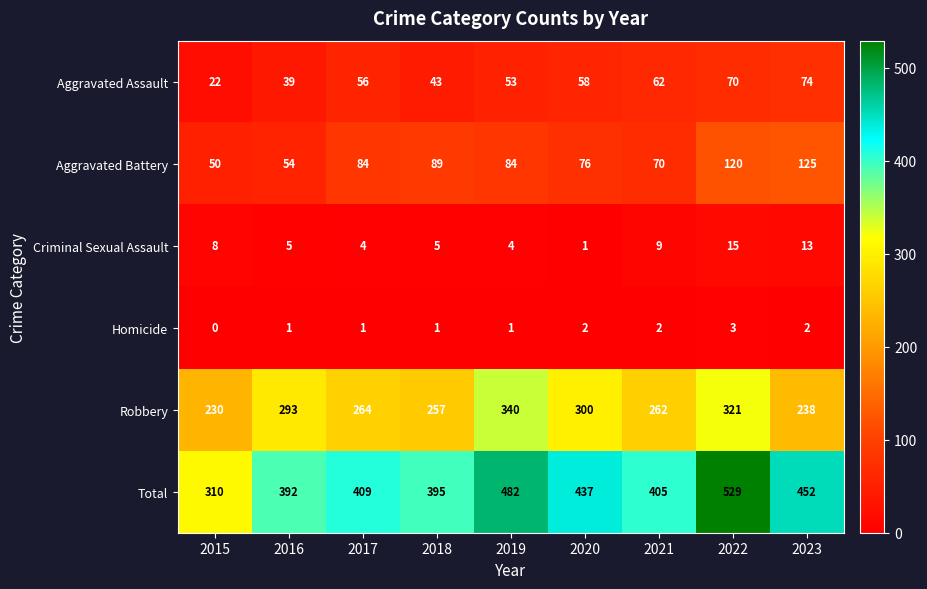

What is the average value of the Aggravated Battery series?

84